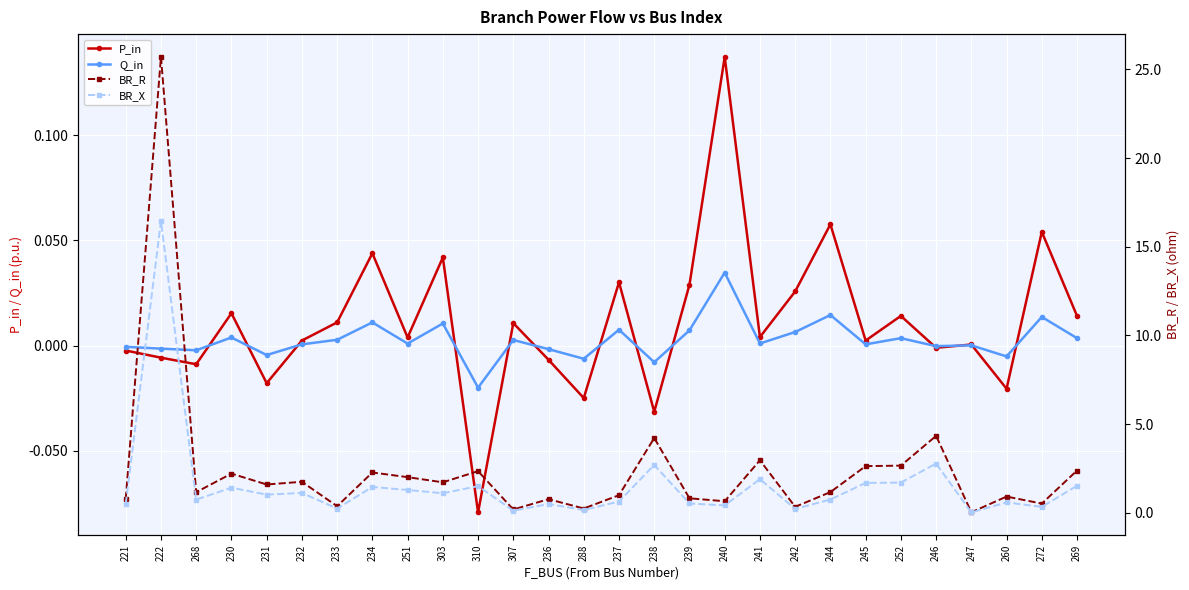

What is the difference between the second highest and second lowest values in the BR_X series?

2.7